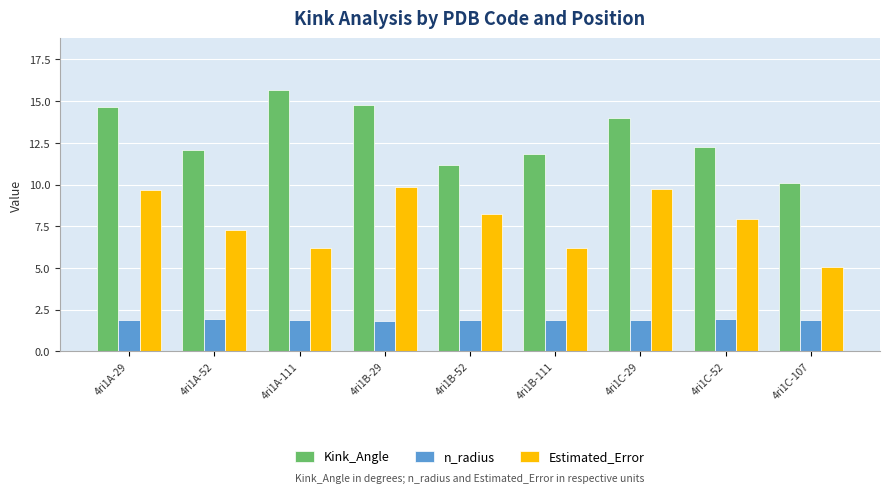

Rank the series by their average value, from highest to lowest.

Kink_Angle, Estimated_Error, n_radius